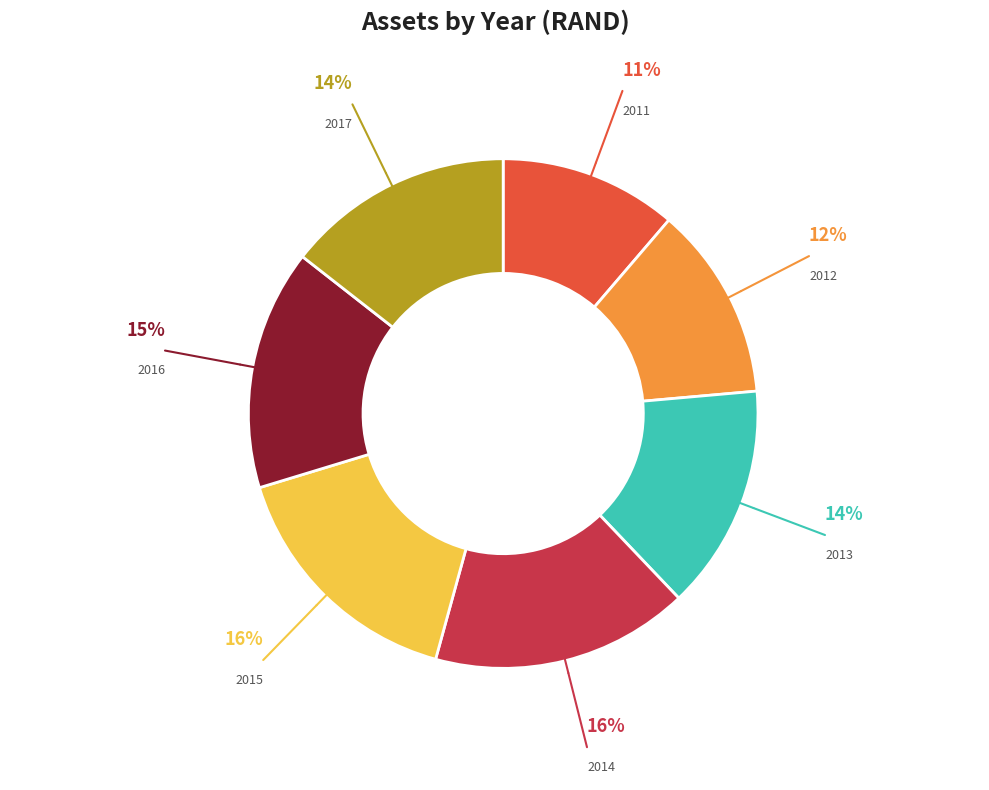

Is there a majority slice in this chart?

No